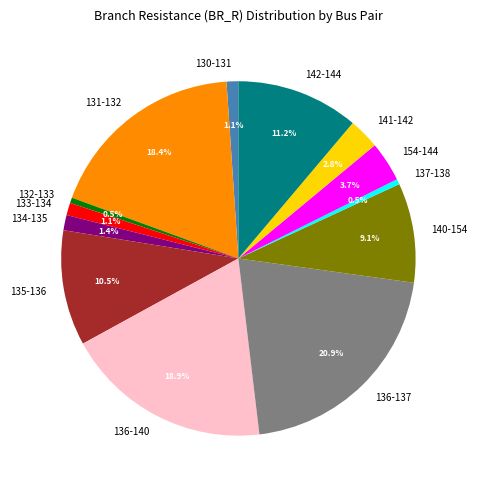

Which category has the biggest portion of the pie?

136-137